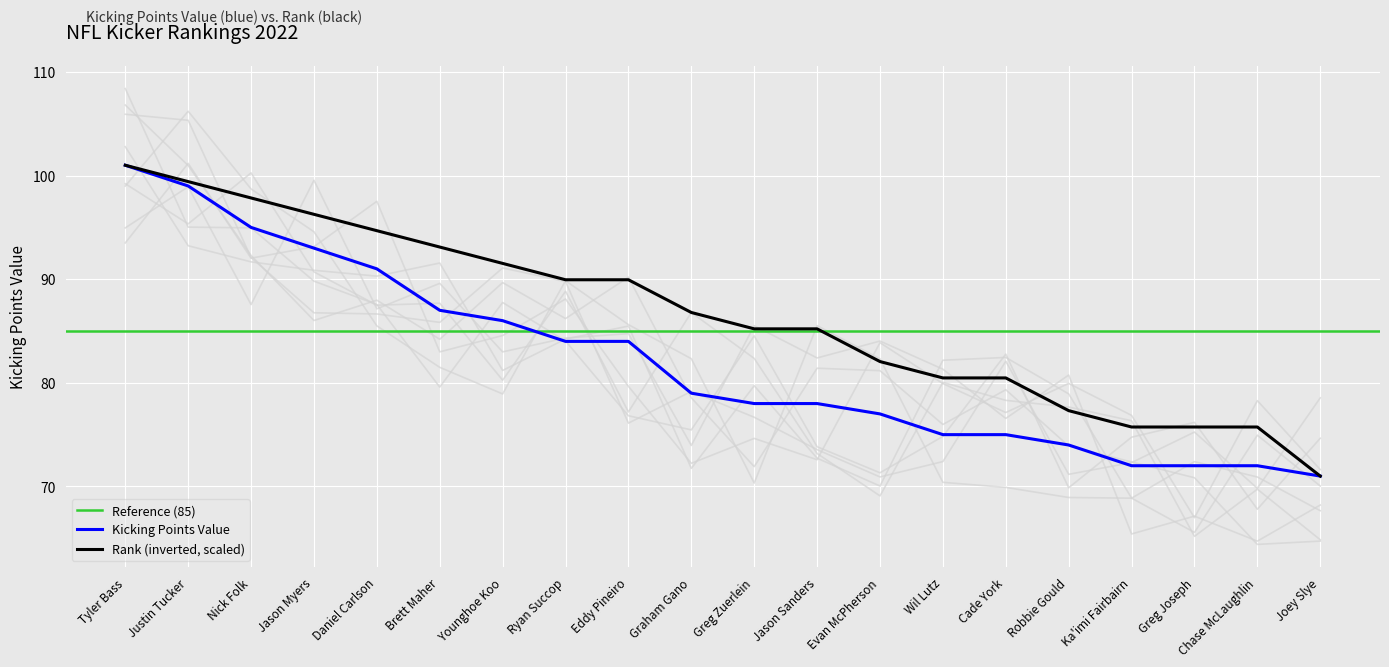

The value of Rank at Cade York is 80.5. True or false?

True